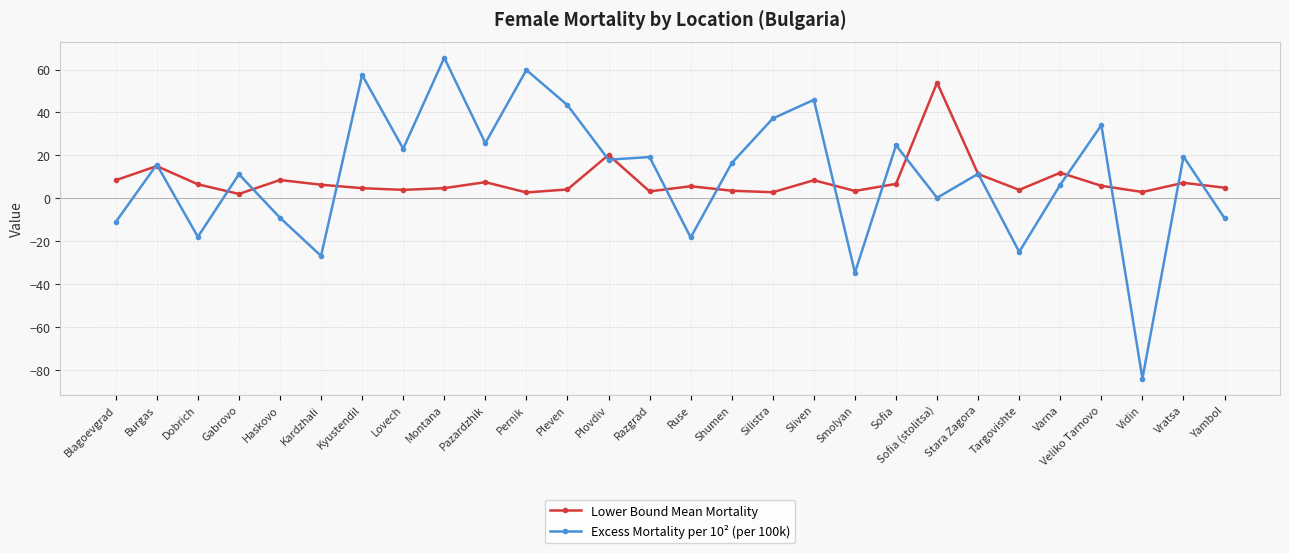

How many lines are shown in the chart?

2